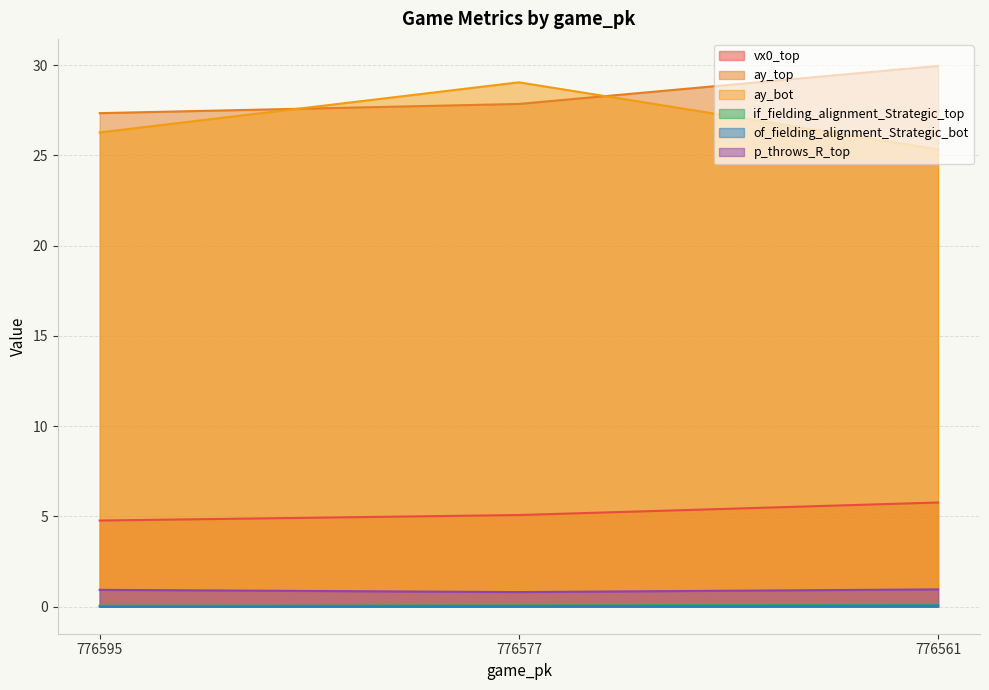

What is the sum of all vx0_top values?

15.6